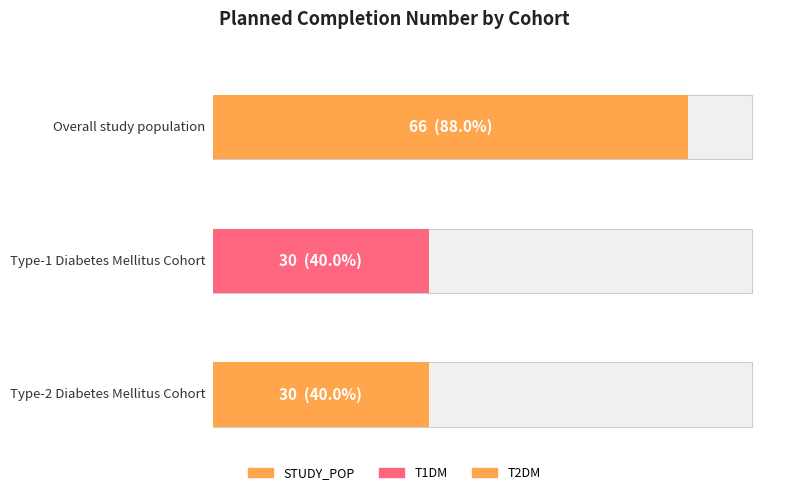

Are the bars grouped side by side (vs. stacked)?

No